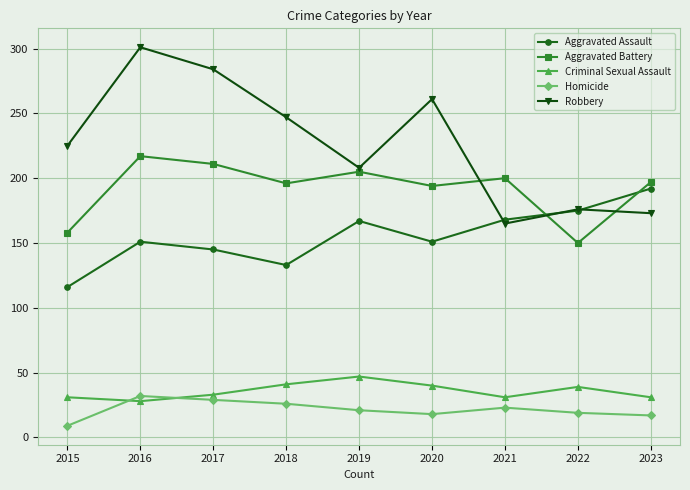

Which series has the widest spread of values?

Robbery